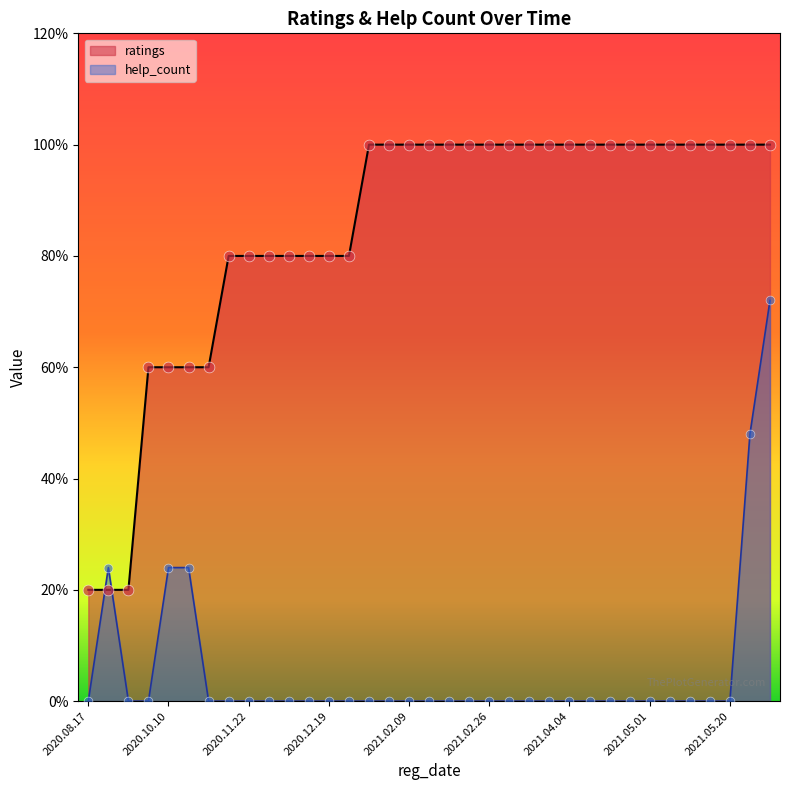

Which series contains the lowest Y value?

help_count